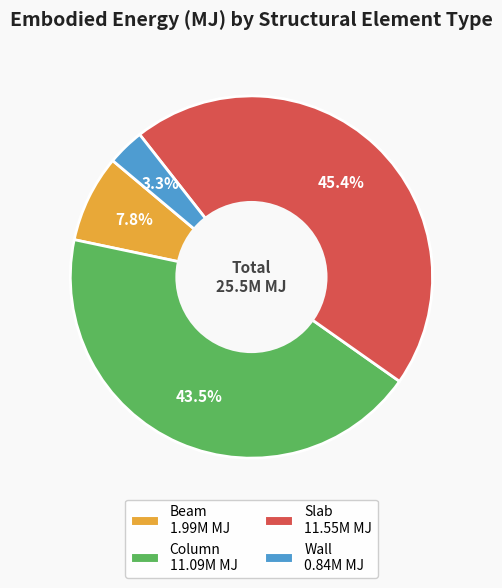

Combined, do Column and Beam account for over 50%?

Yes